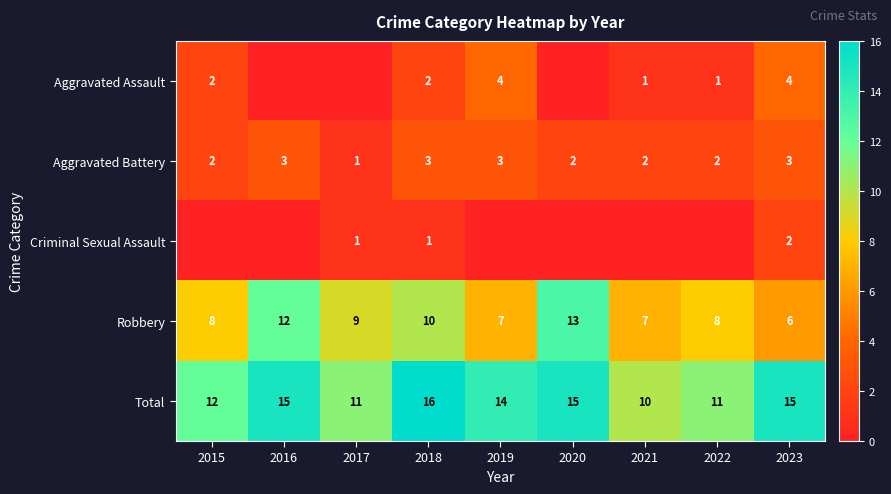

Is the value of Robbery at 2018 greater than the value of Total at 2015?

No